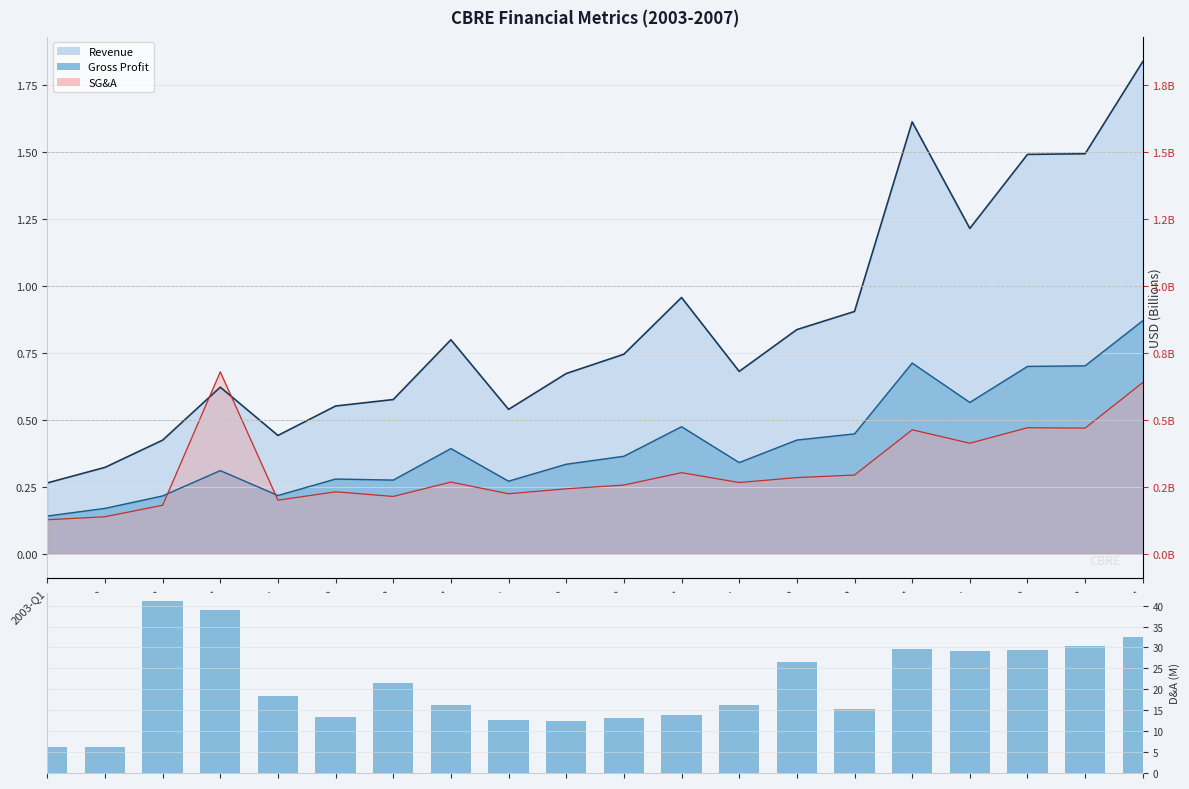

Reading left to right, extract all data points from this chart.

2003-Q1=6.2	2003-Q2=6.3	2003-Q3=41.1	2003-Q4=39.1	2004-Q1=18.5	2004-Q2=13.4	2004-Q3=21.5	2004-Q4=16.2	2005-Q1=12.6	2005-Q2=12.5	2005-Q3=13.1	2005-Q4=13.9	2006-Q1=16.2	2006-Q2=26.5	2006-Q3=15.4	2006-Q4=29.6	2007-Q1=29.2	2007-Q2=29.5	2007-Q3=30.4	2007-Q4=32.6